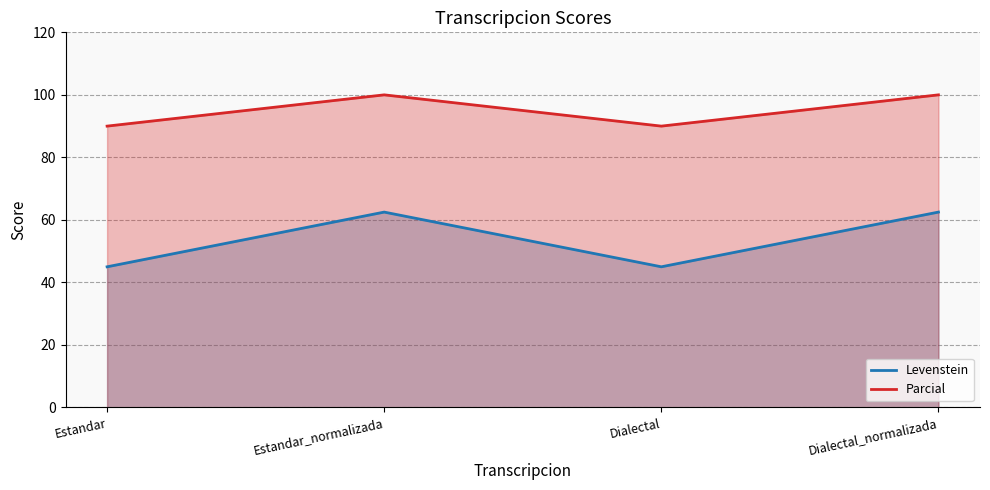

How many data points in Parcial are less than 100?

2